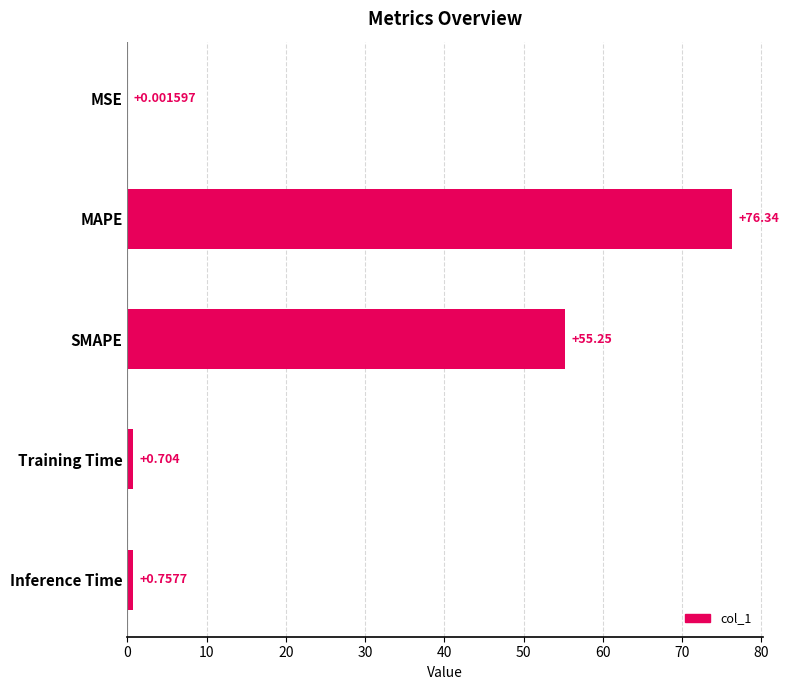

Between Inference Time and SMAPE, which is larger?

SMAPE